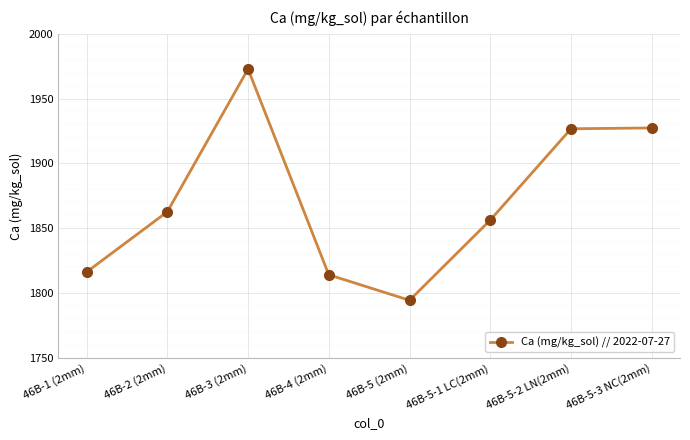

What is the minimum value shown in the chart?

1794.5